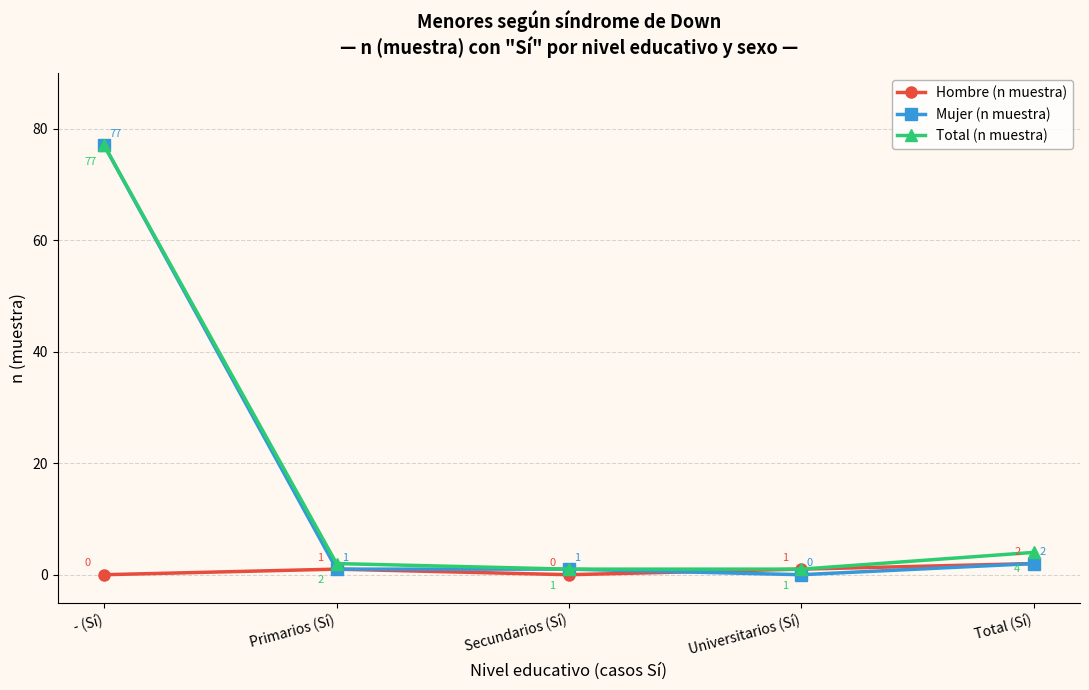

At which label is Total (n muestra) closest to 39?

Total (Sí)